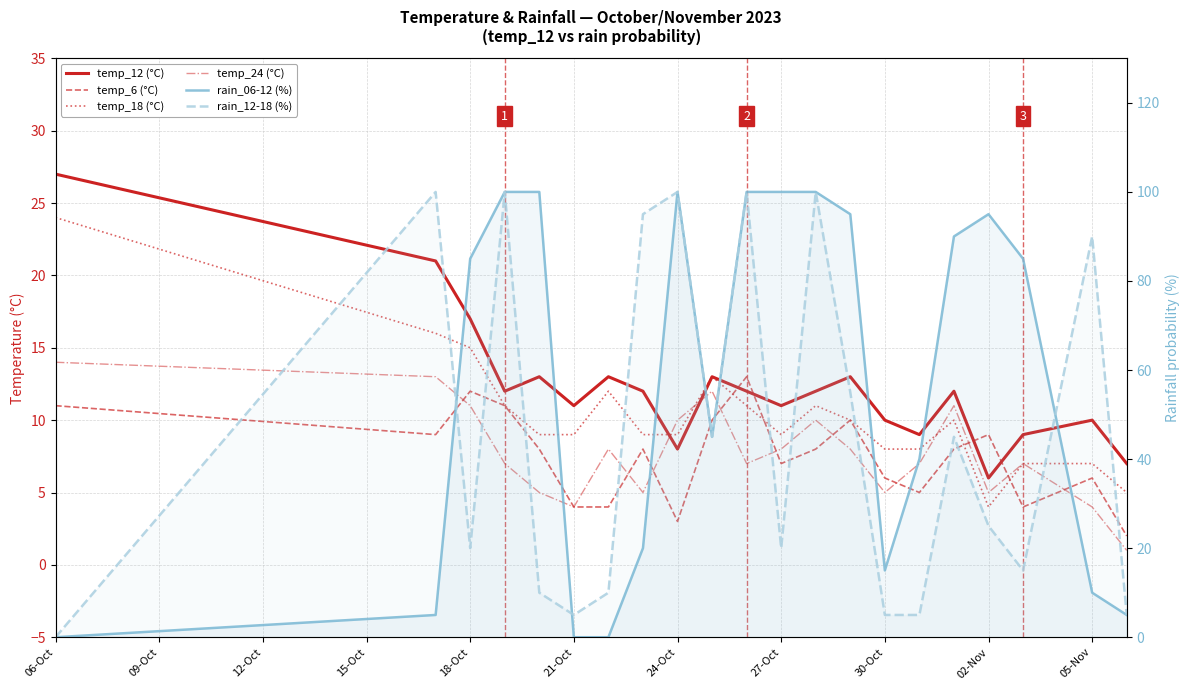

Which series has the largest range (max minus min)?

rain_06-12 (%)